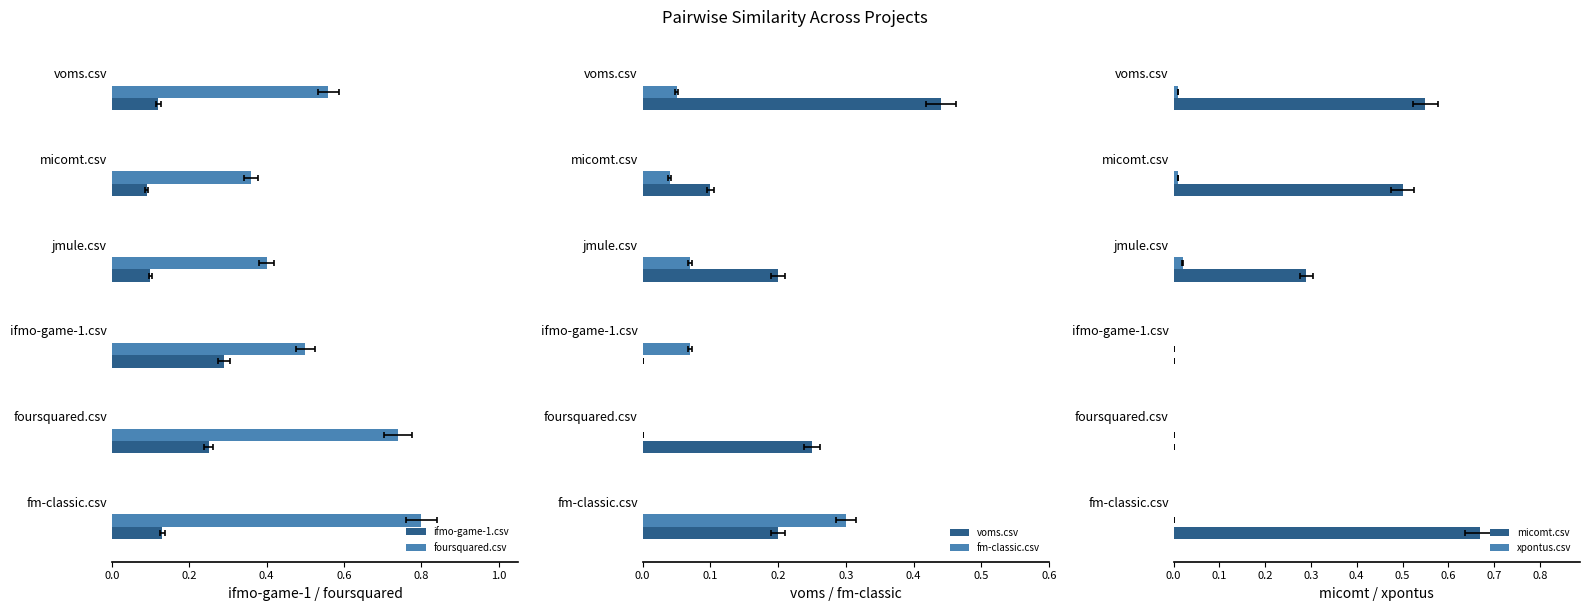

At how many categories does at least one series exceed 0?

6